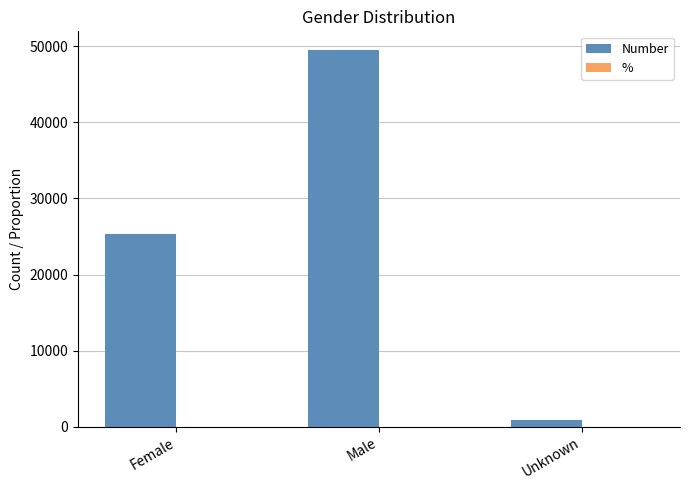

Which series has the largest total across all categories?

Number